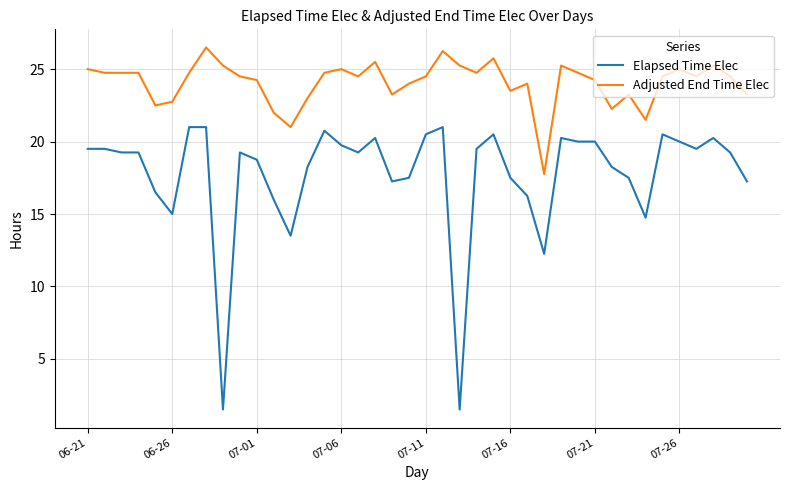

True or false: Elapsed Time Elec and Adjusted End Time Elec intersect in this chart.

False